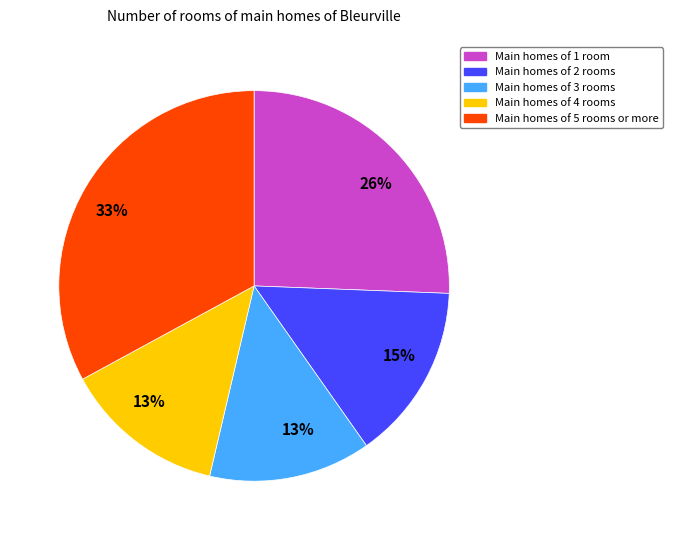

Does any single category account for the majority?

No